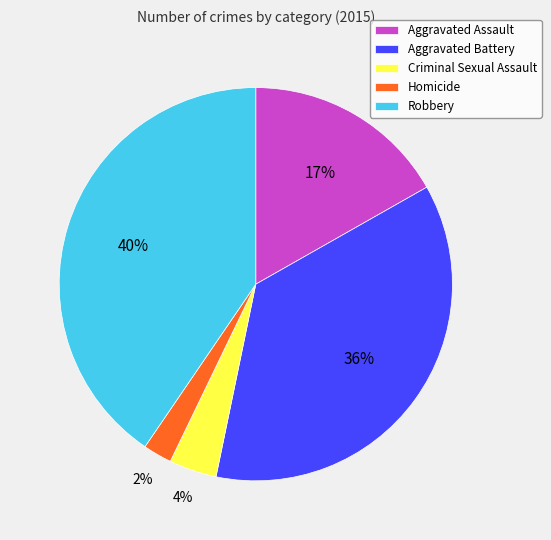

Which category has the biggest portion of the pie?

Robbery